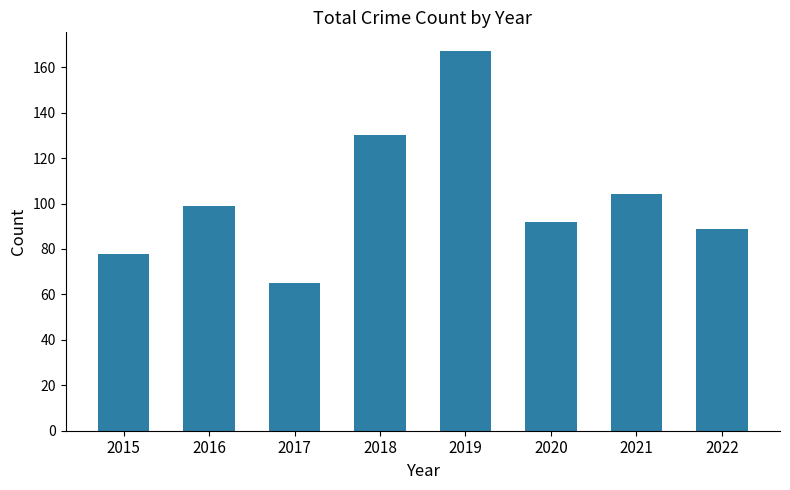

List the labels in order of value, largest first.

2019, 2018, 2021, 2016, 2020, 2022, 2015, 2017